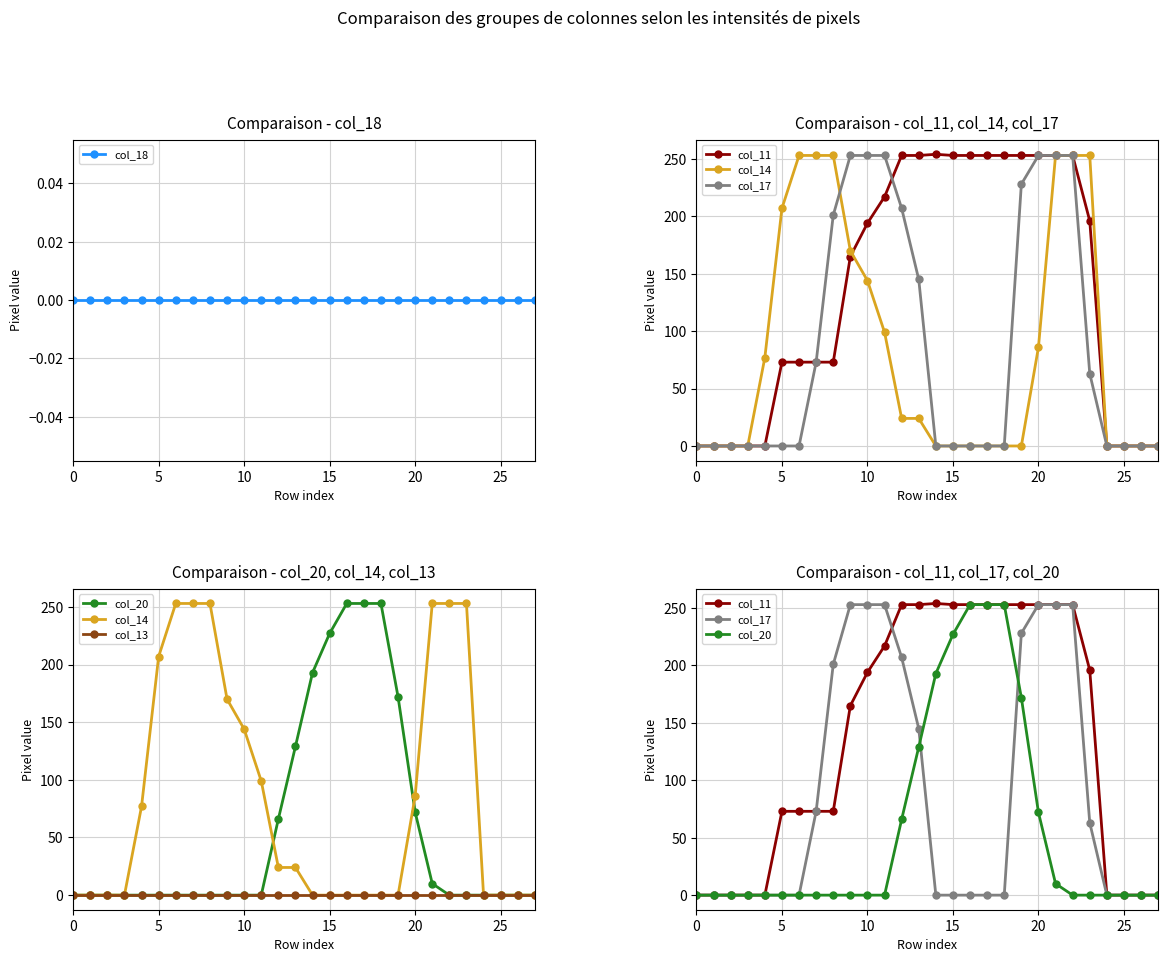

Reading left to right, list all the values displayed in this chart.

col_18: 0	0	0	0	0	0	0	0	0	0	0	0	0	0	0	0	0	0	0	0	0	0	0	0	0	0	0	0
col_11: 0	0	0	0	0	73	73	73	73	165	194	217	253	253	254	253	253	253	253	253	253	253	253	196	0	0	0	0
col_14: 0	0	0	0	77	207	253	253	253	170	144	99	24	24	0	0	0	0	0	0	86	253	253	253	0	0	0	0
col_17: 0	0	0	0	0	0	0	73	201	253	253	253	207	145	0	0	0	0	0	228	253	253	253	63	0	0	0	0
col_20: 0	0	0	0	0	0	0	0	0	0	0	0	66	129	193	227	253	253	253	172	72	10	0	0	0	0	0	0
col_13: 0	0	0	0	0	0	0	0	0	0	0	0	0	0	0	0	0	0	0	0	0	0	0	0	0	0	0	0